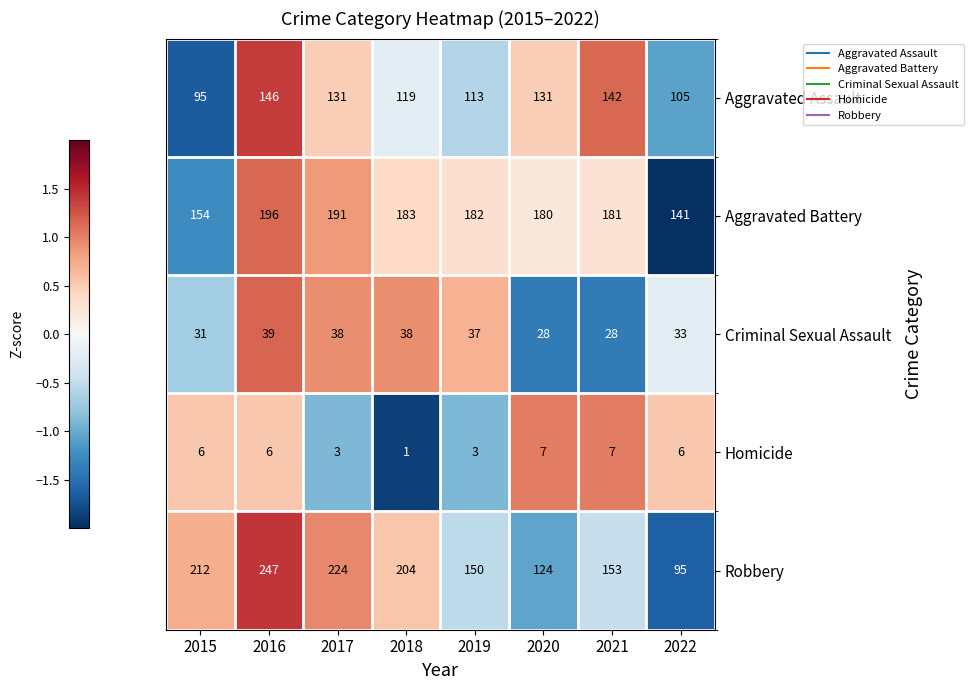

At which label is Aggravated Assault closest to 120?

2018